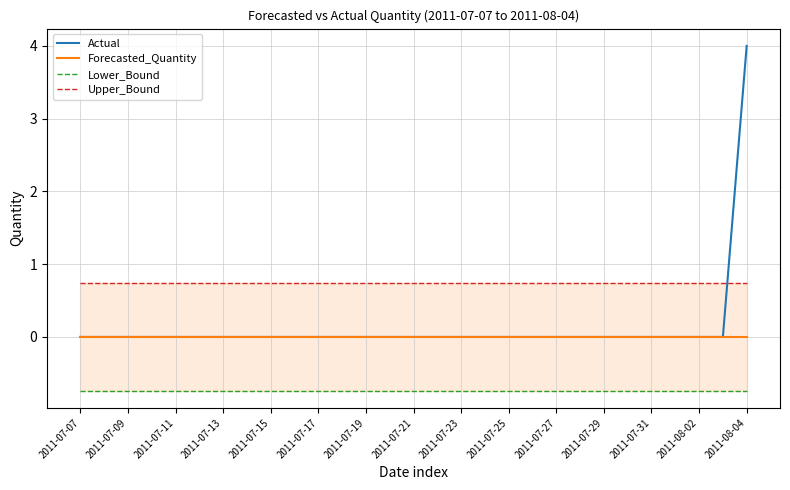

True or false: Upper_Bound has more than 2 interior local peaks.

False